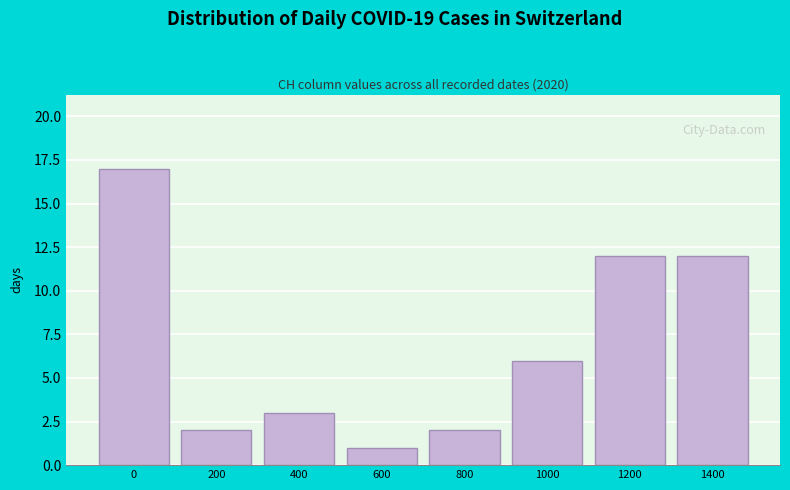

Reading left to right, what are all the values shown in this chart?

17	2	3	1	2	6	12	12